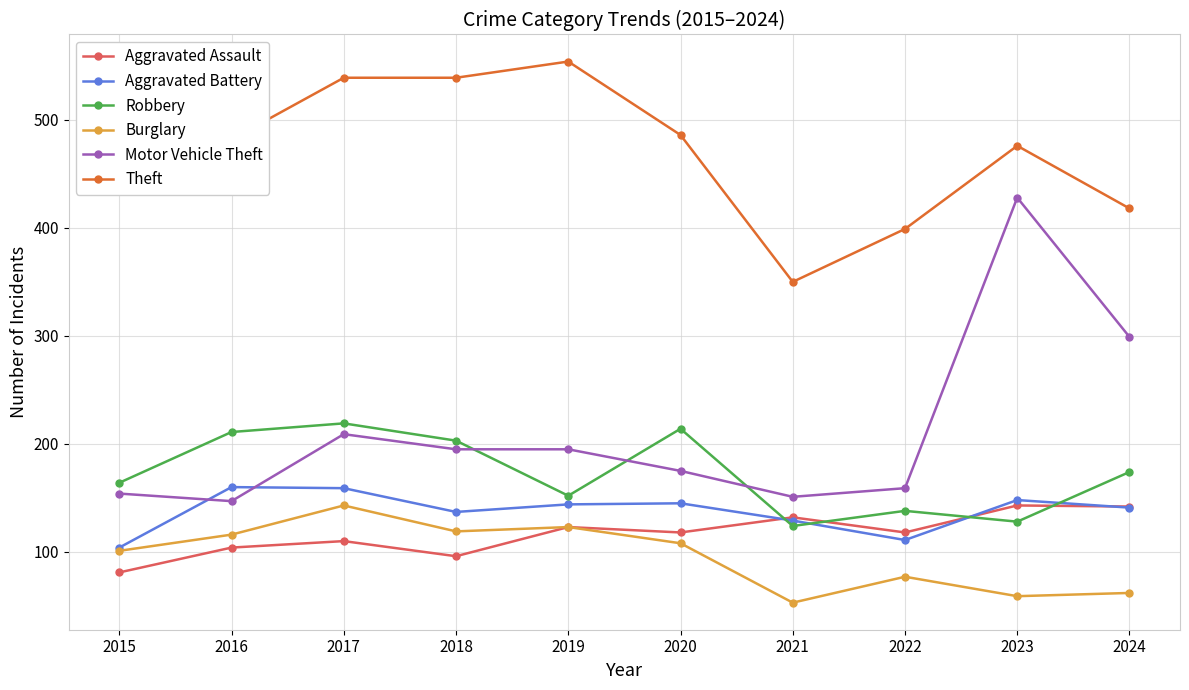

At which category does Robbery reach its first local valley?

2019